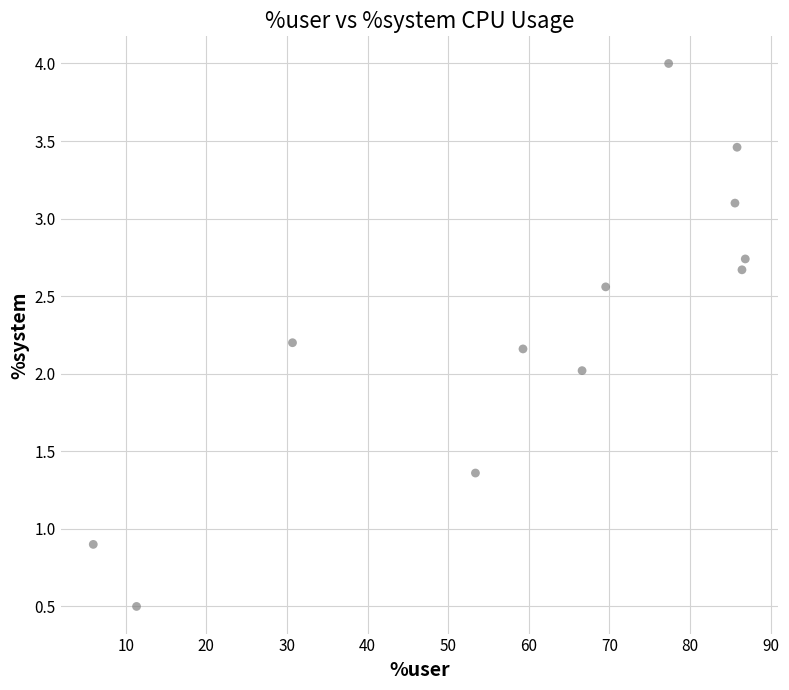

What is the range of X values (max minus min)?

80.9